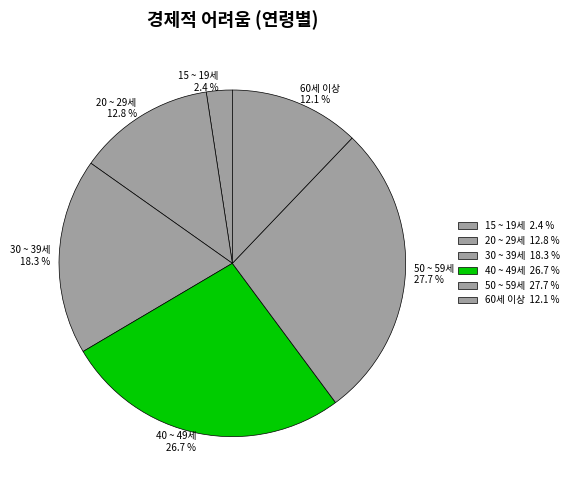

To the nearest percent, what portion does 60세 이상 represent?

12%